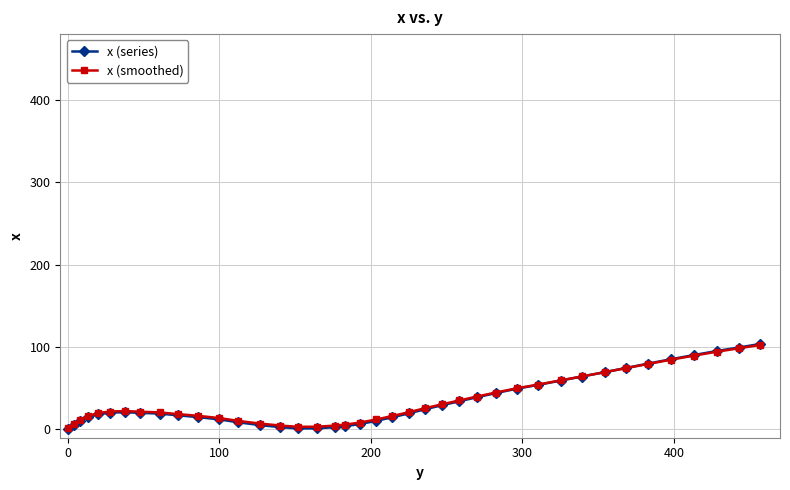

What is the highest value of the x (smoothed) series?

102.7